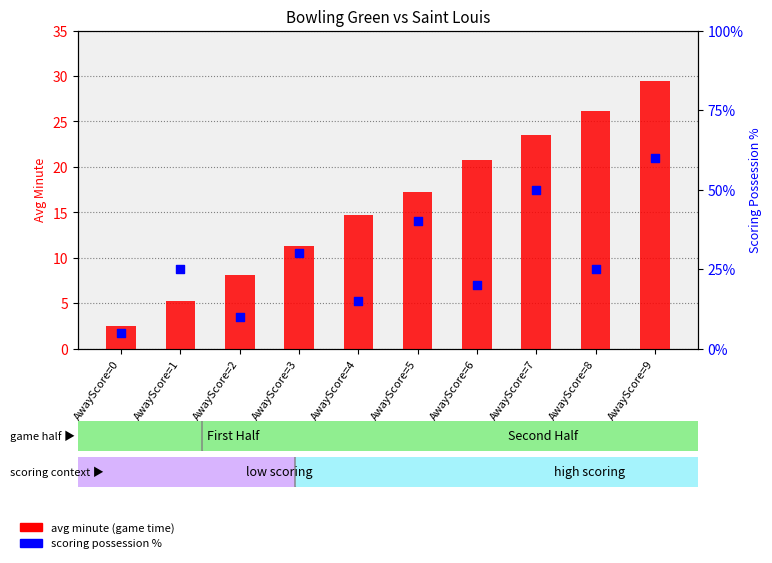

What is the total value across all series at AwayScore=1?

30.2